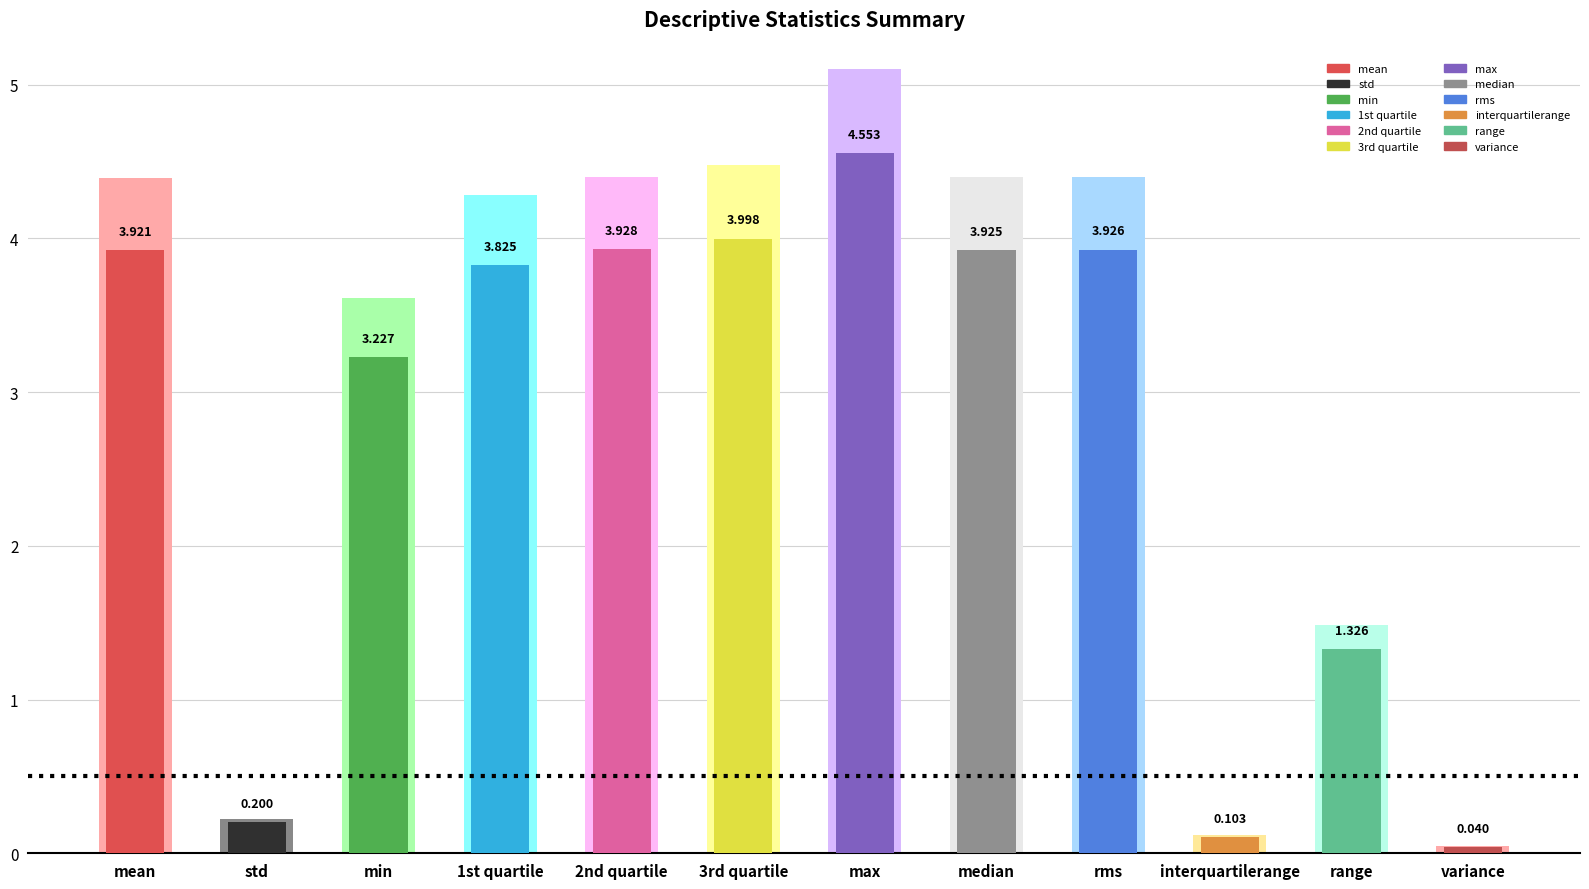

Reading right to left, list all the values displayed in this chart.

variance=0.0	range=1.3	interquartilerange=0.1	rms=3.9	median=3.9	max=4.6	3rd quartile=4.0	2nd quartile=3.9	1st quartile=3.8	min=3.2	std=0.2	mean=3.9